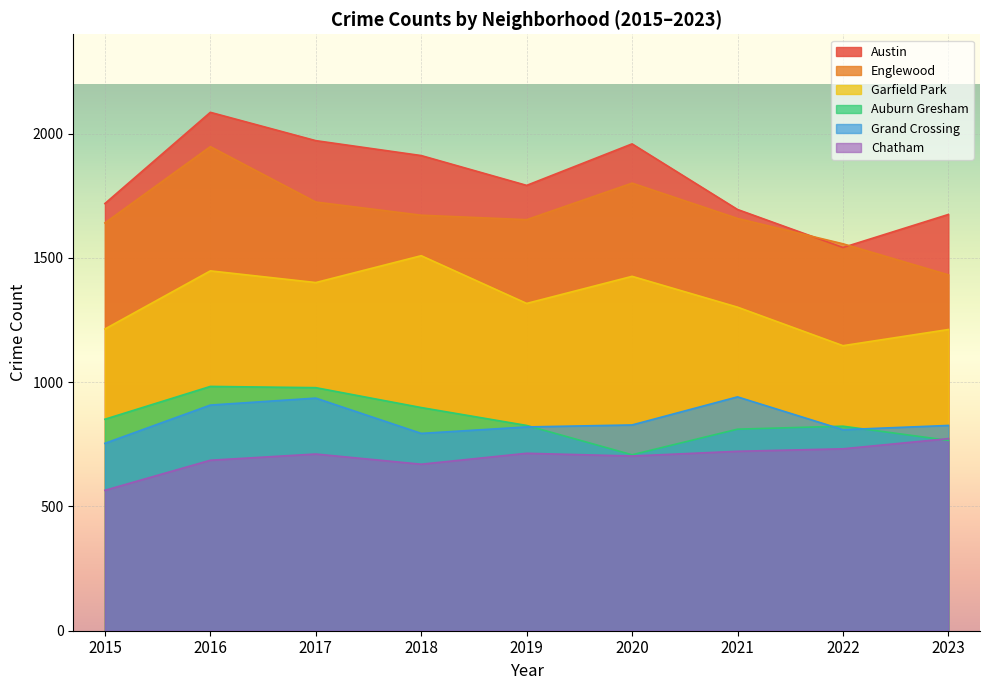

True or false: Englewood has a value of 1725 at 2017.

True